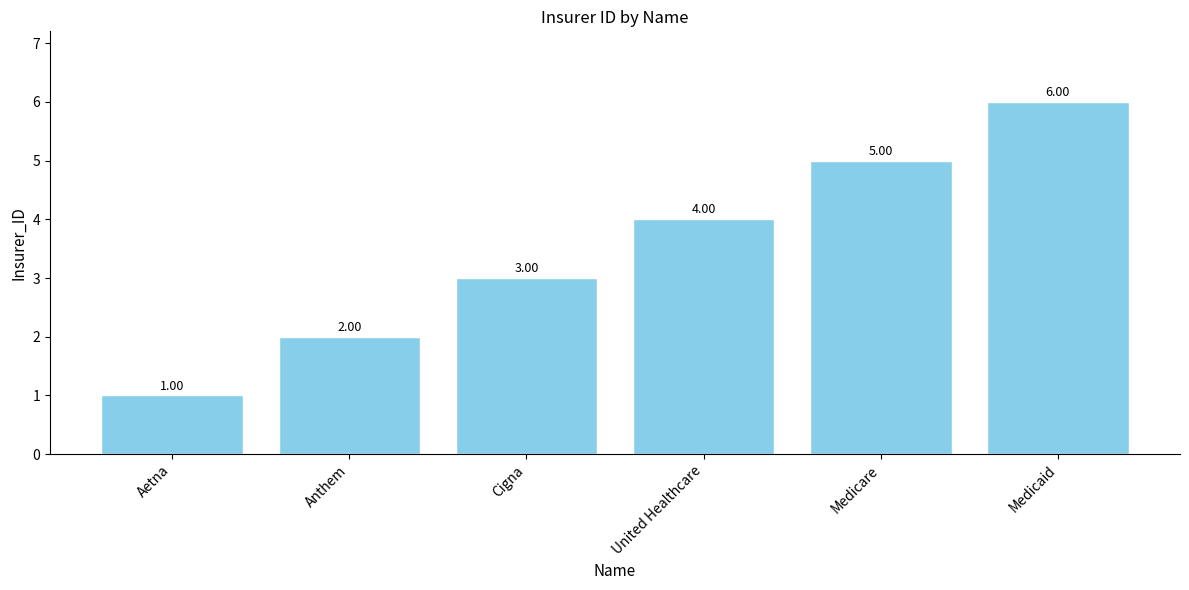

What is the label of the 2nd bar from the right?

Medicare